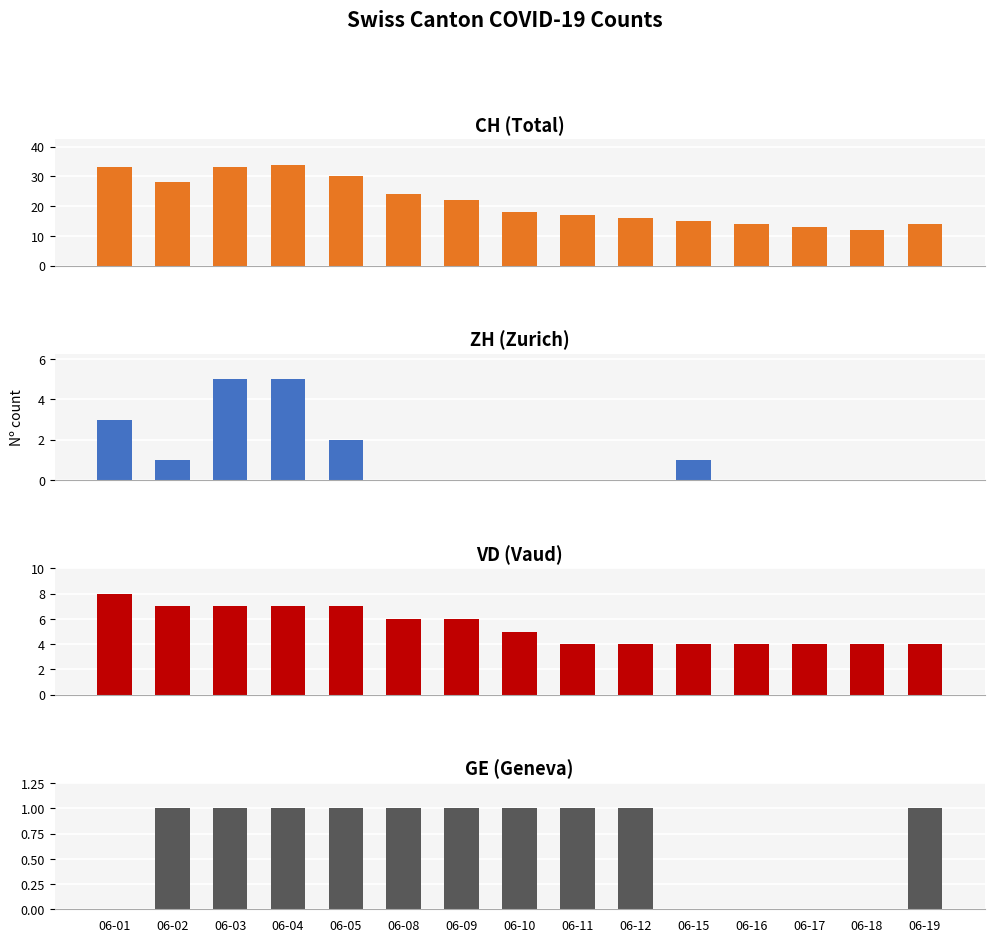

Which series has the largest total across all categories?

CH